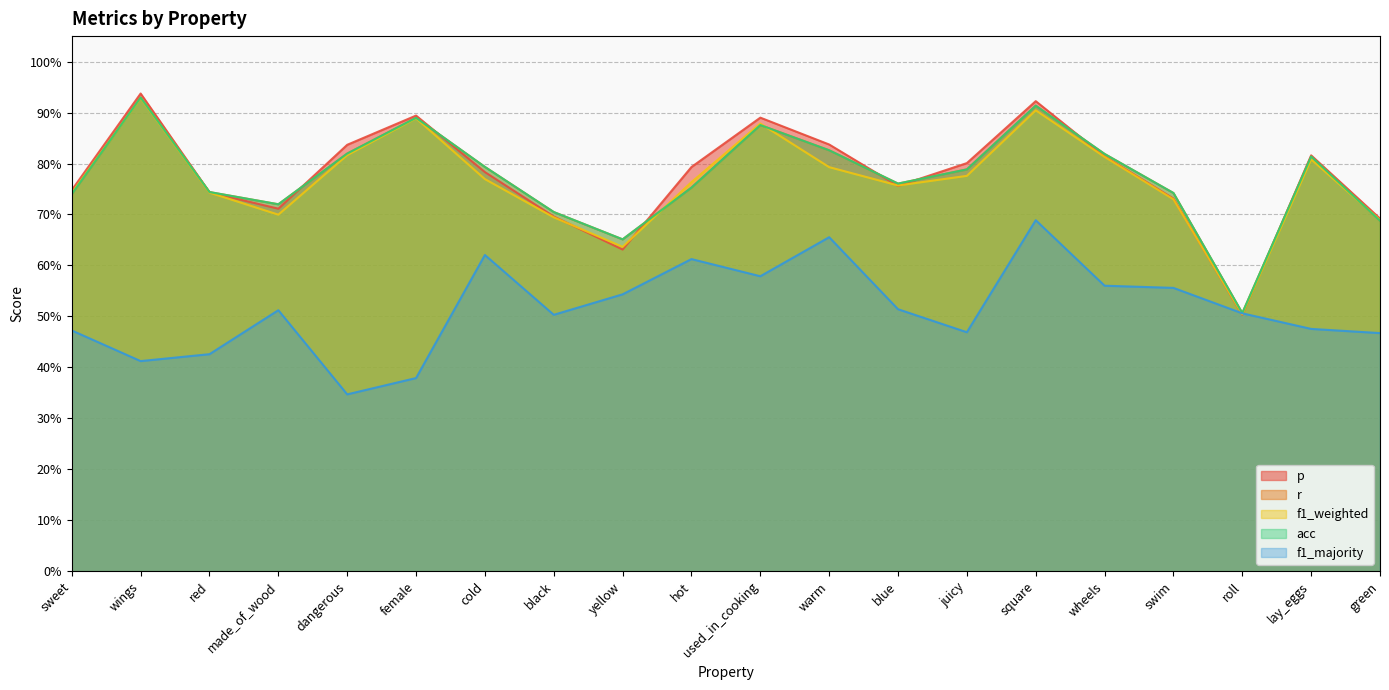

What is the approximate value of r at roll?

0.5